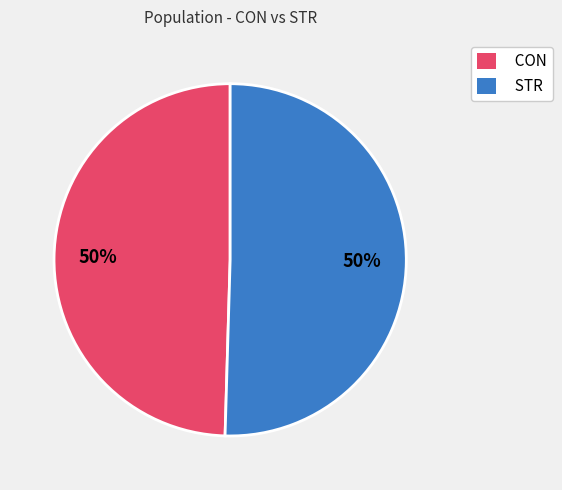

Approximately how many times larger is the value at CON compared to STR?

1.0